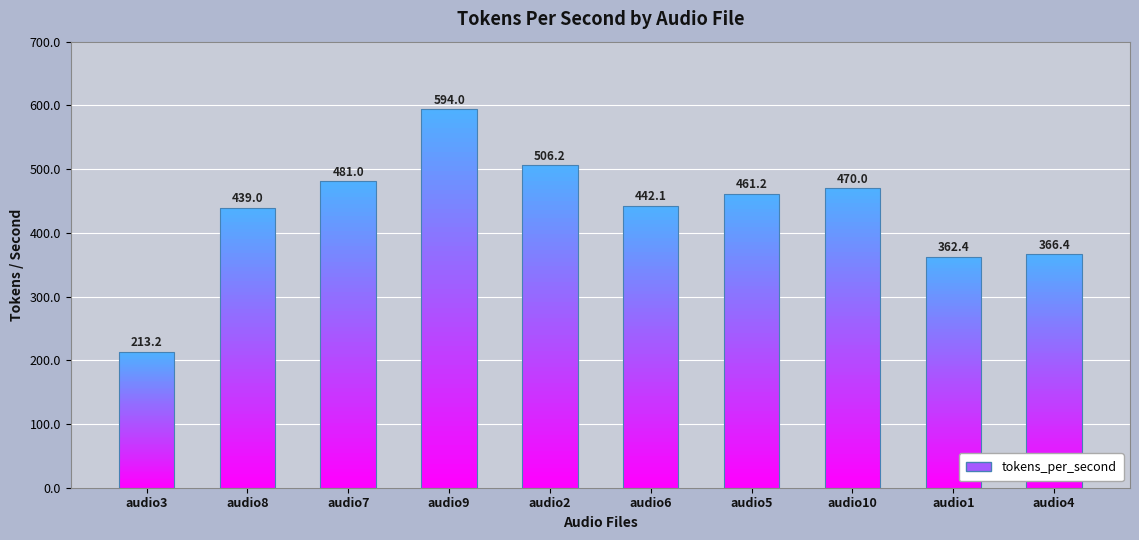

Where does the data first go above 461?

audio7